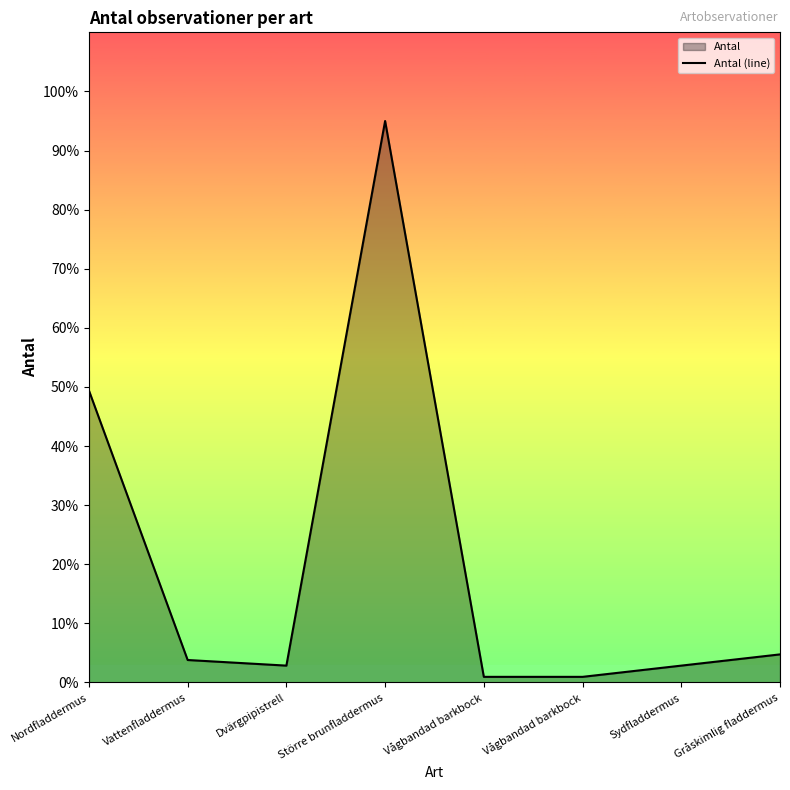

What is the ratio of the value at Sydfladdermus to the value at Vattenfladdermus?

0.8